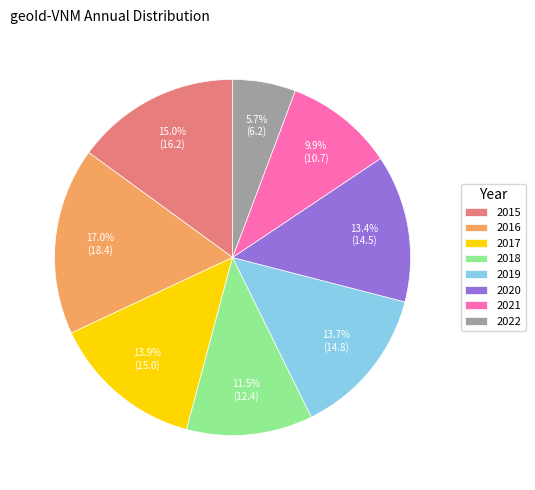

Between 2021 and 2022, which is larger?

2021